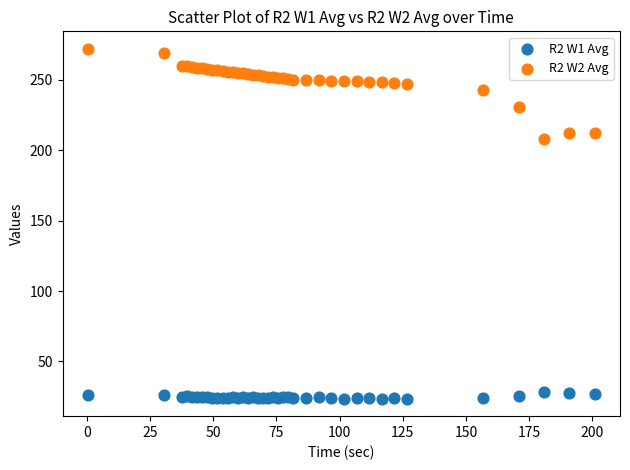

Across all series, what Y value is closest to 147?

207.8